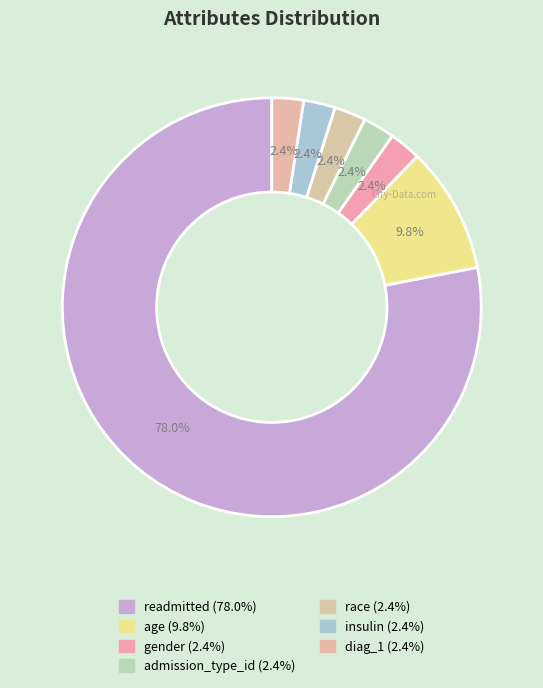

How many segments does this pie chart have?

7